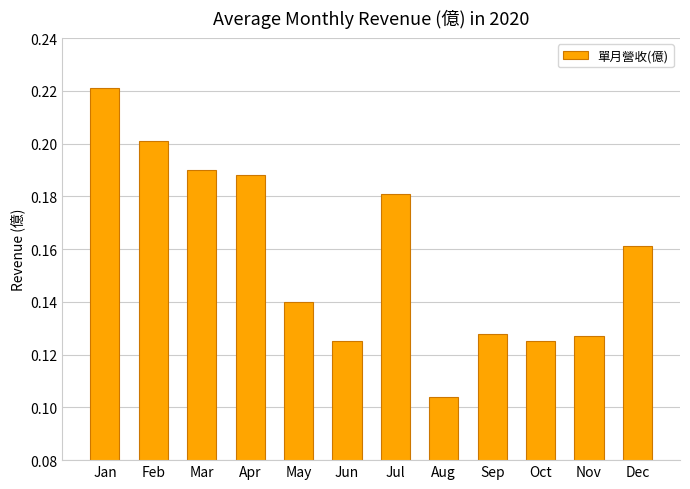

At which category does the chart reach its peak across all series?

Jan